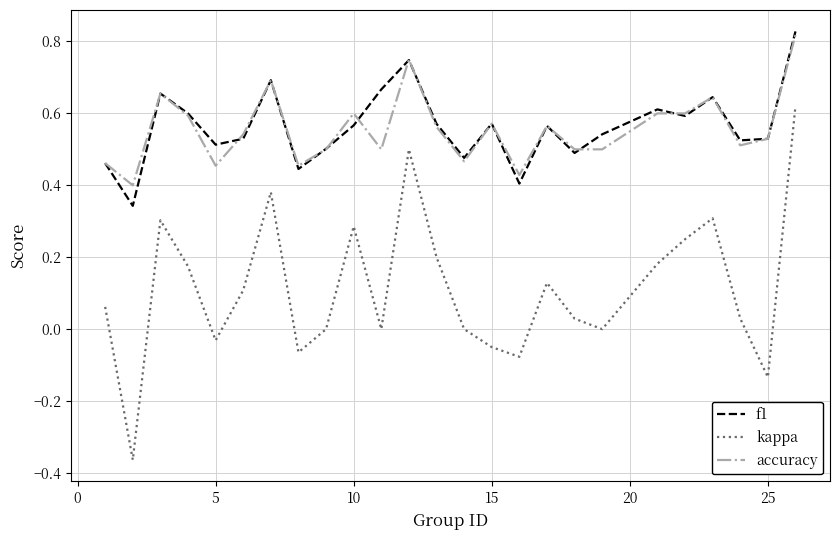

Which series has the widest spread of values?

kappa